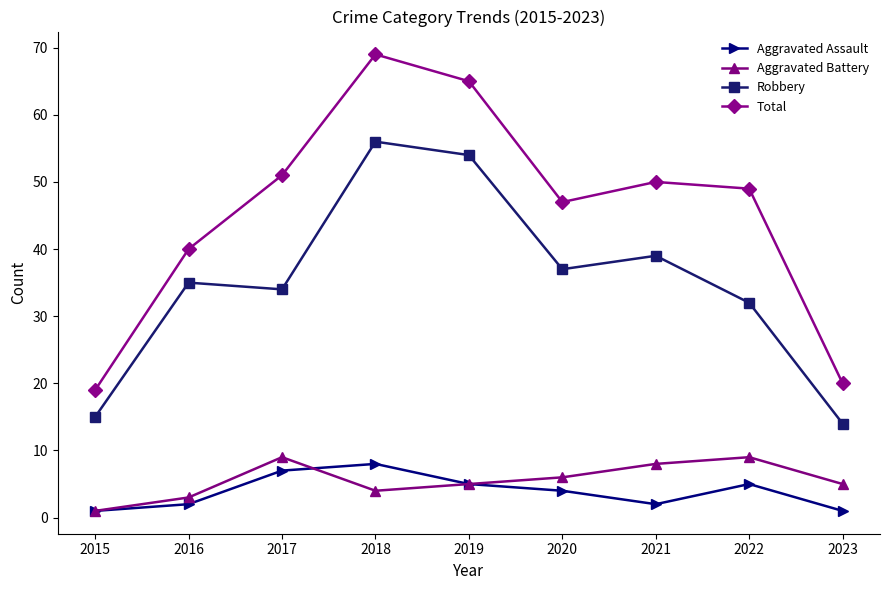

Which category has the highest value across all series?

2018